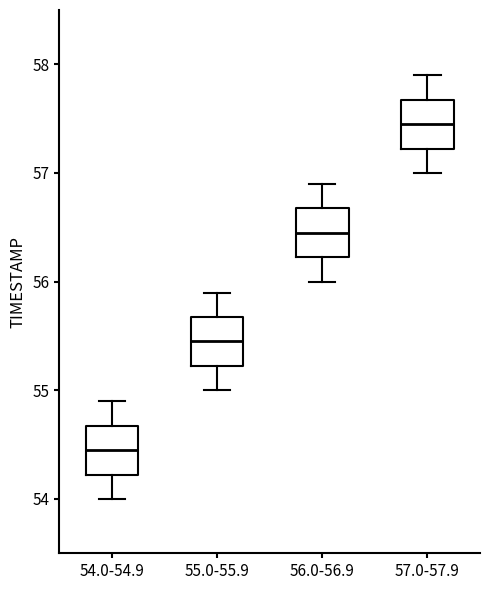

Reading left to right, transcribe this box plot: for each box, give where its median line is, the range the box spans, and where its two whiskers end, as read against the y-axis. The values are not printed on the chart, so give them approximately, as read against the axis.

54.0-54.9: median 54.5, box 54.2 to 54.7, whiskers 54.0 to 54.9
55.0-55.9: median 55.5, box 55.2 to 55.7, whiskers 55.0 to 55.9
56.0-56.9: median 56.5, box 56.2 to 56.7, whiskers 56.0 to 56.9
57.0-57.9: median 57.5, box 57.2 to 57.7, whiskers 57.0 to 57.9